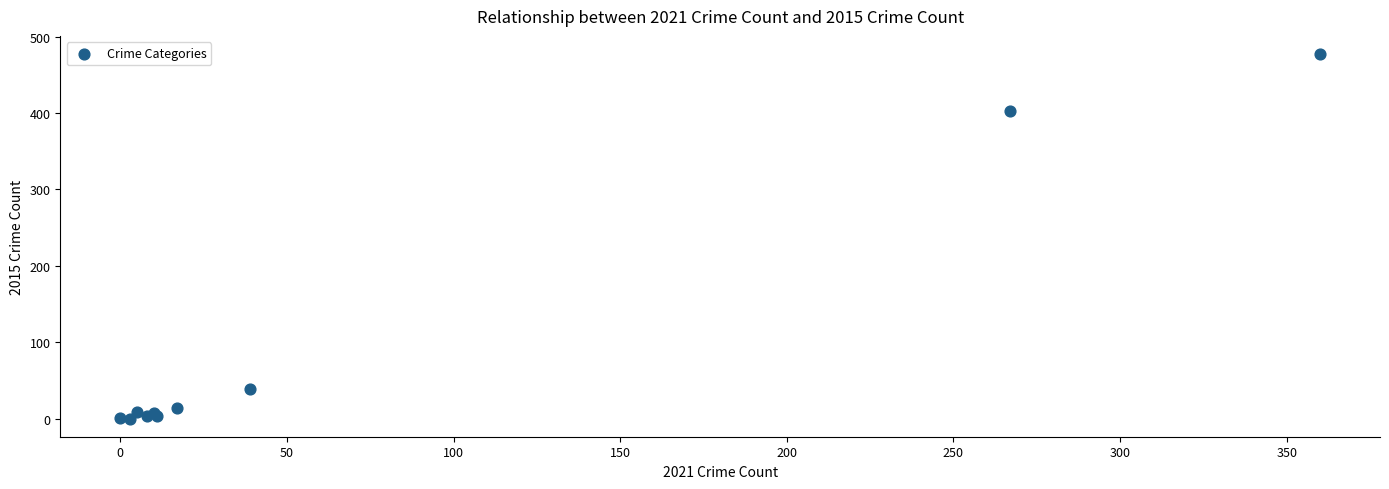

What Y value in the scatter plot is closest to 238?

403